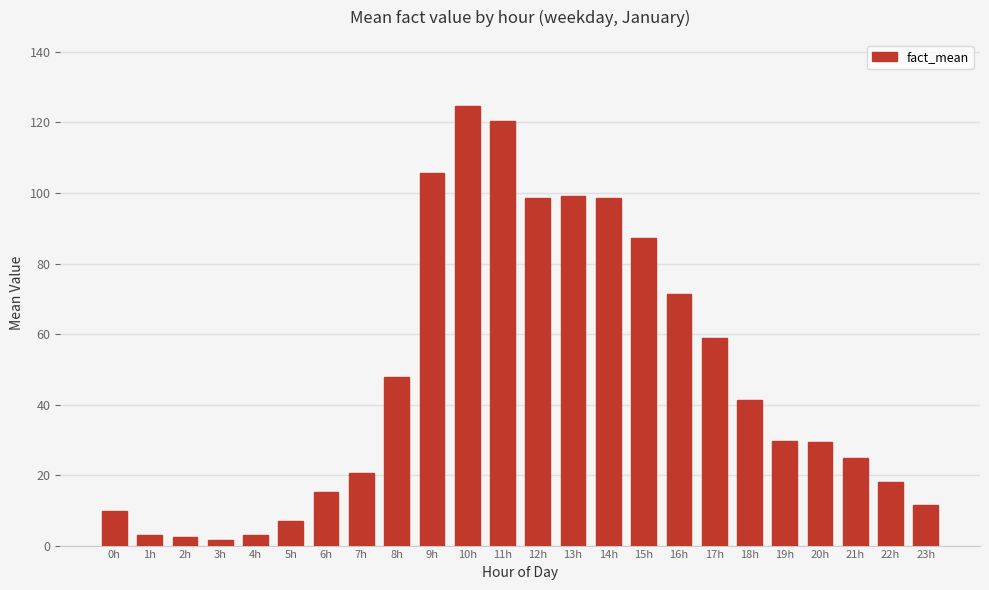

How many series are shown in this chart?

1